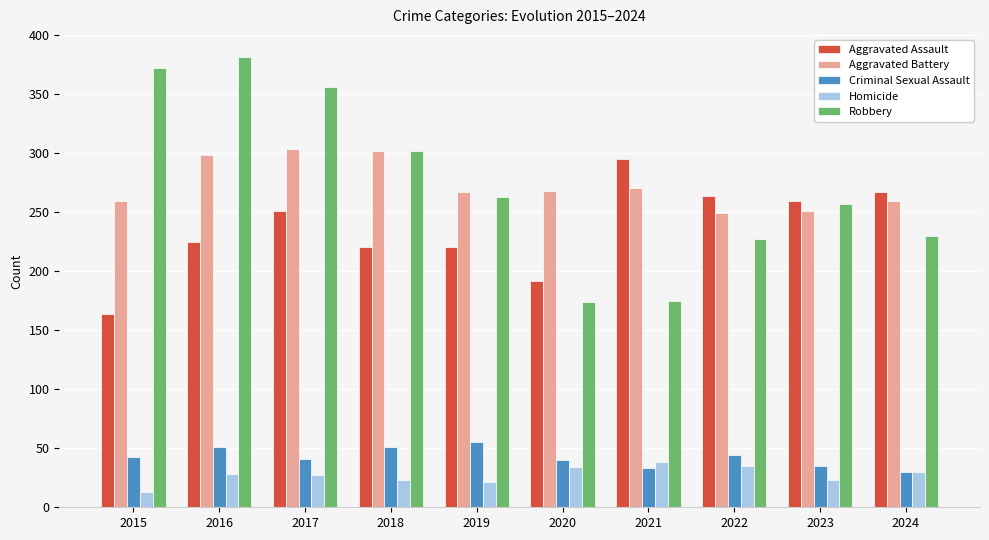

How many categories are shown in the chart?

10